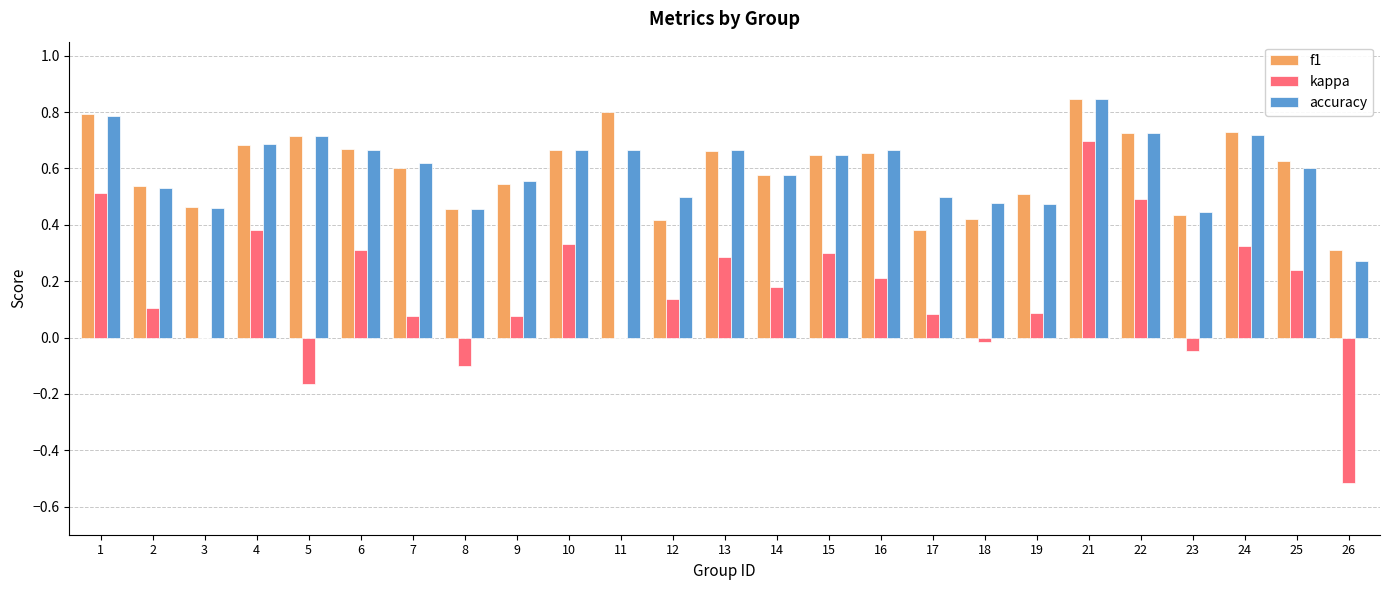

What are all the series names shown in the legend?

f1, kappa, accuracy